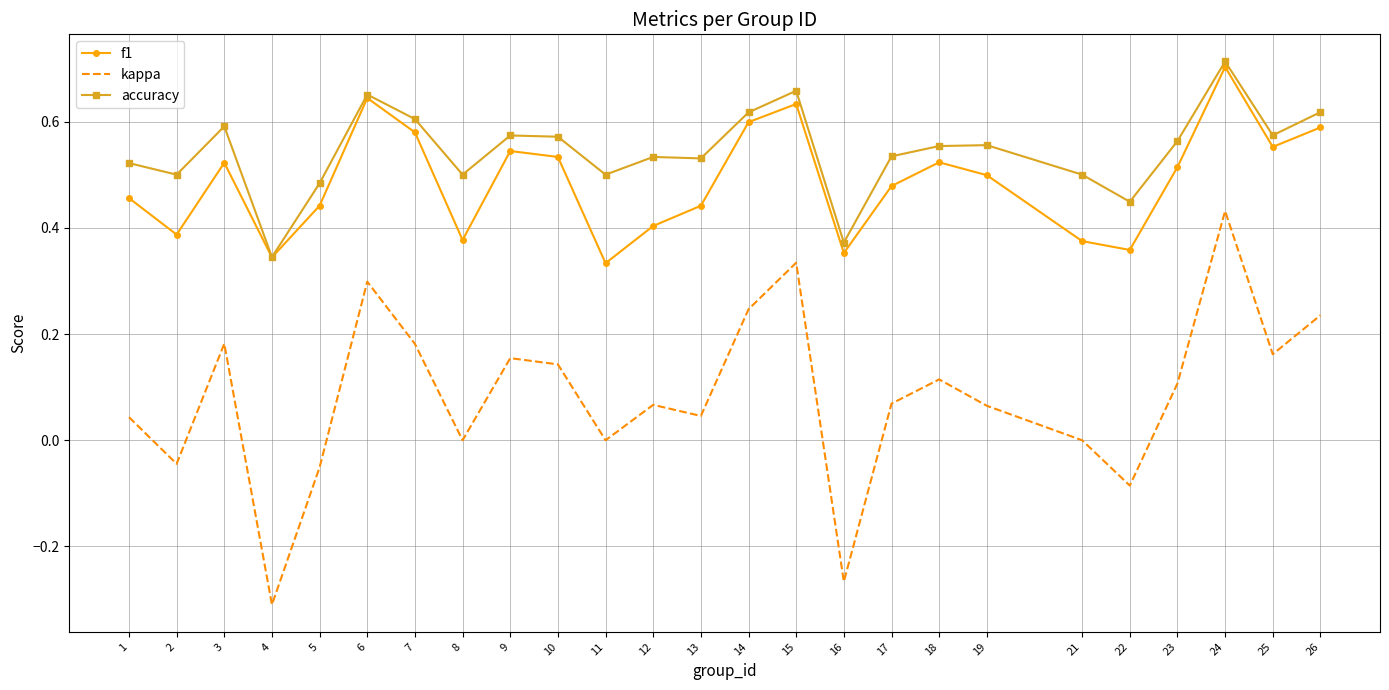

Which series changed the most between 6 and 26?

kappa